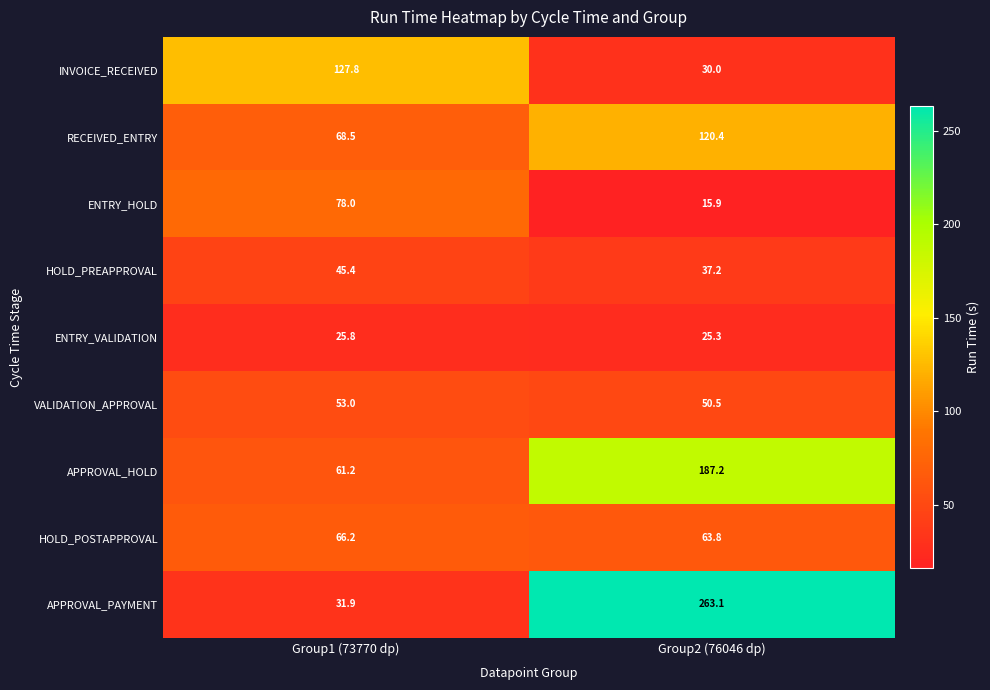

Count the number of data series in this chart.

9